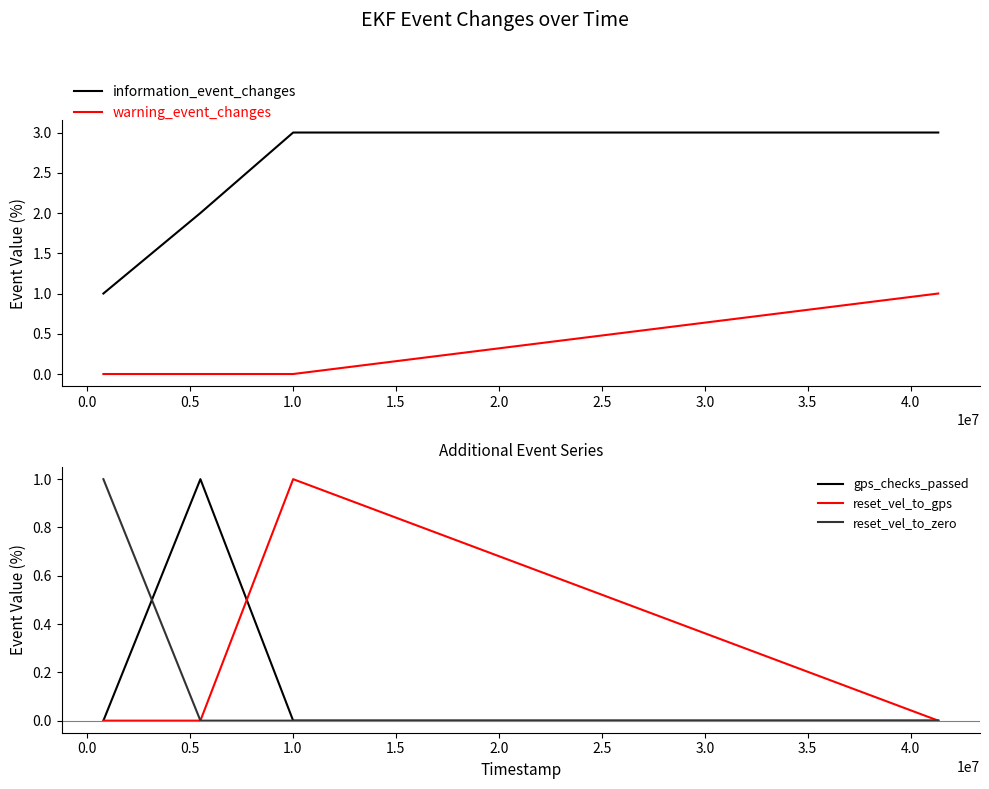

True or false: reset_vel_to_gps and reset_vel_to_zero intersect in this chart.

False